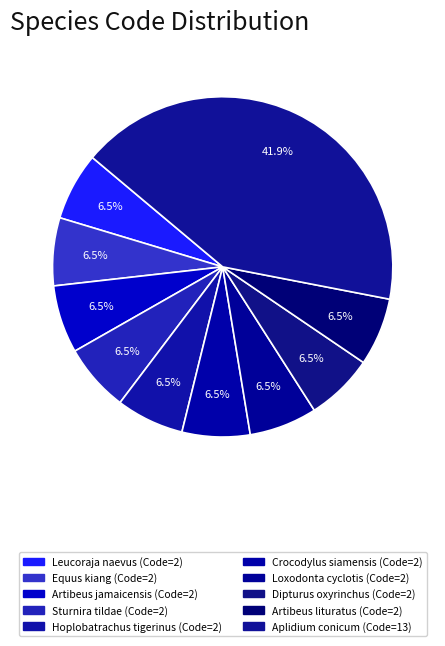

What is the ratio of the value at Equus kiang to the value at Leucoraja naevus?

1.0